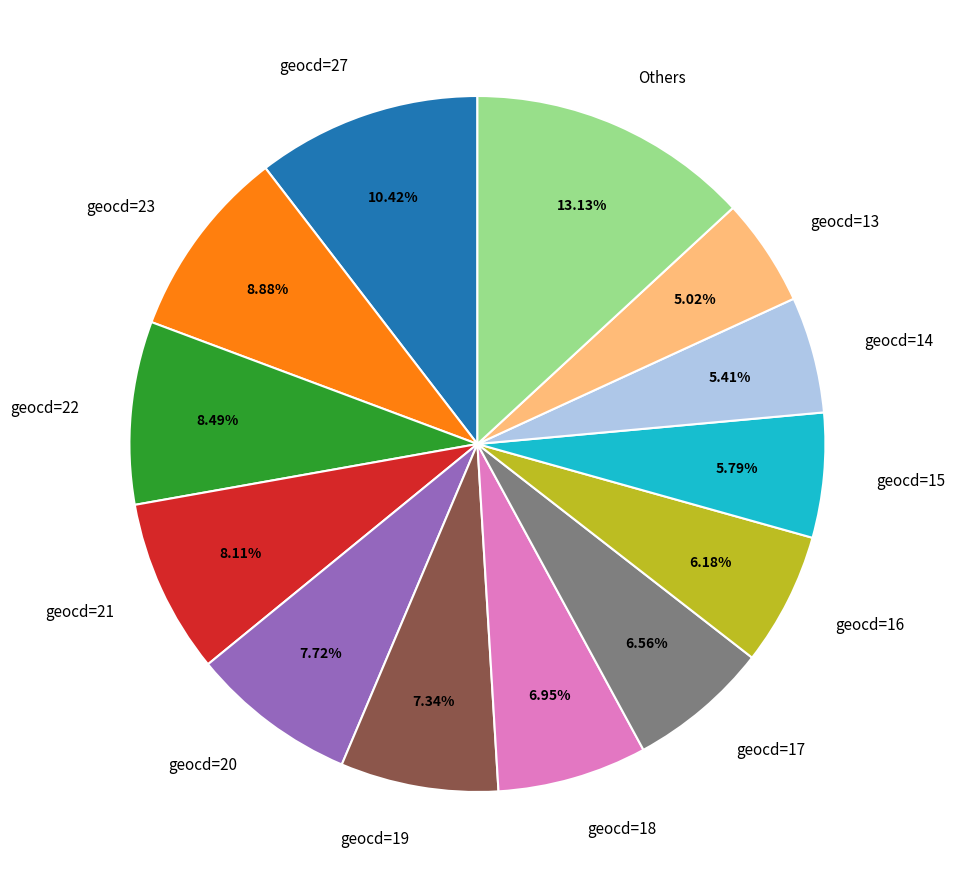

Which slice is the largest?

Others